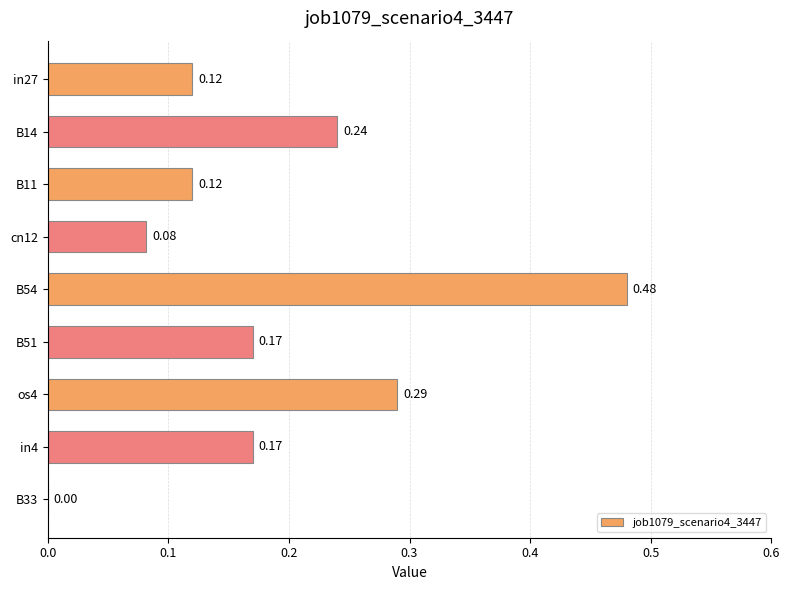

Between B54 and in4, which is larger?

B54